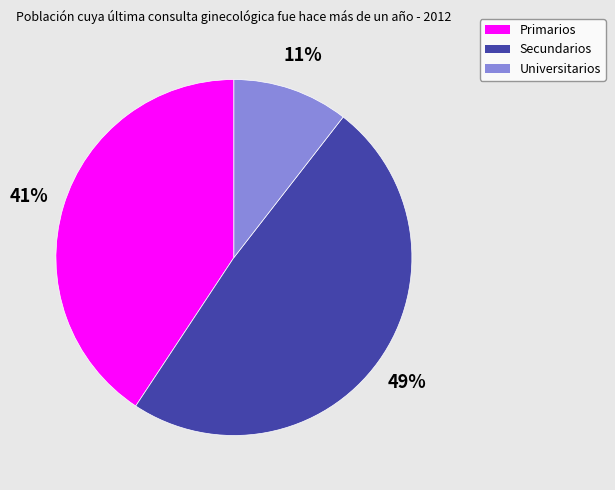

To the nearest percent, what is the average slice percentage?

33%